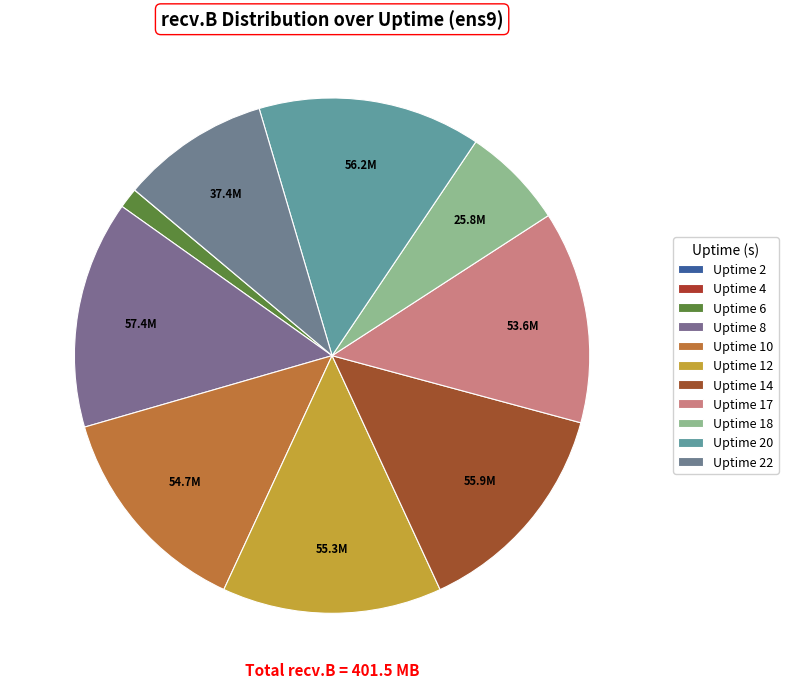

Does Uptime 8 represent more than half of the total?

No